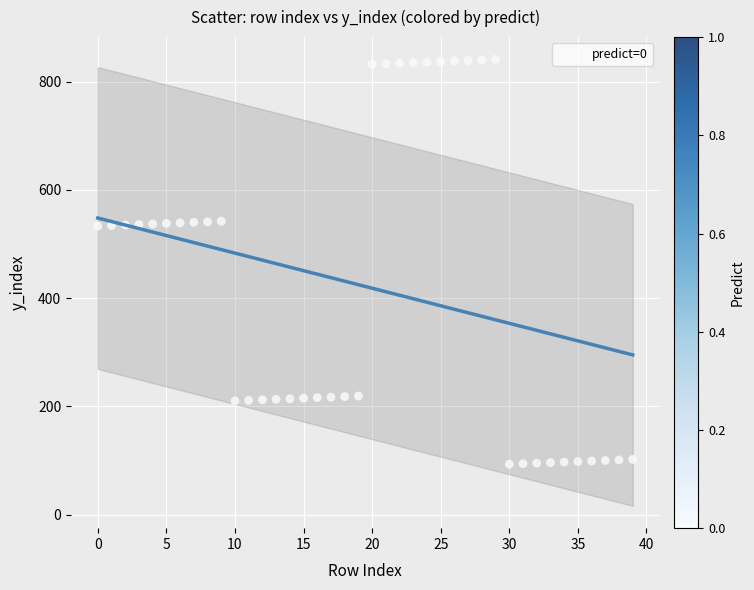

What is the range of Y values (max minus min)?

748